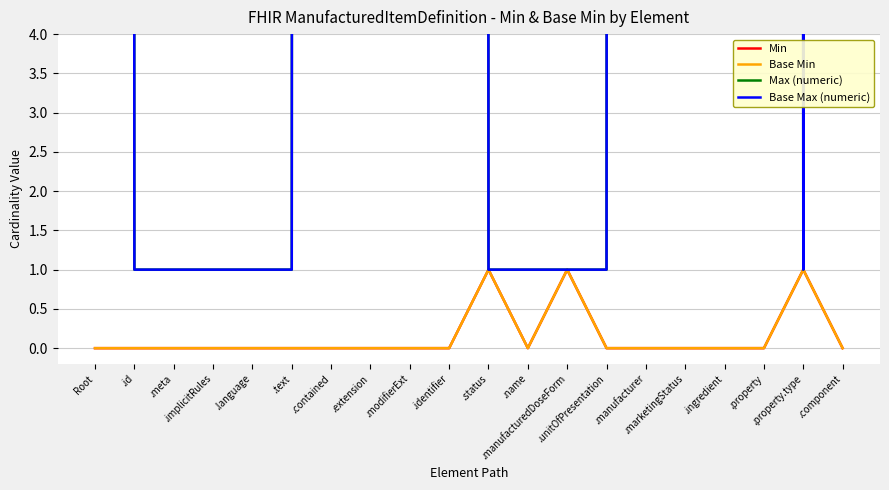

The Base Max (numeric) series shows 1 at .language. True or false?

False